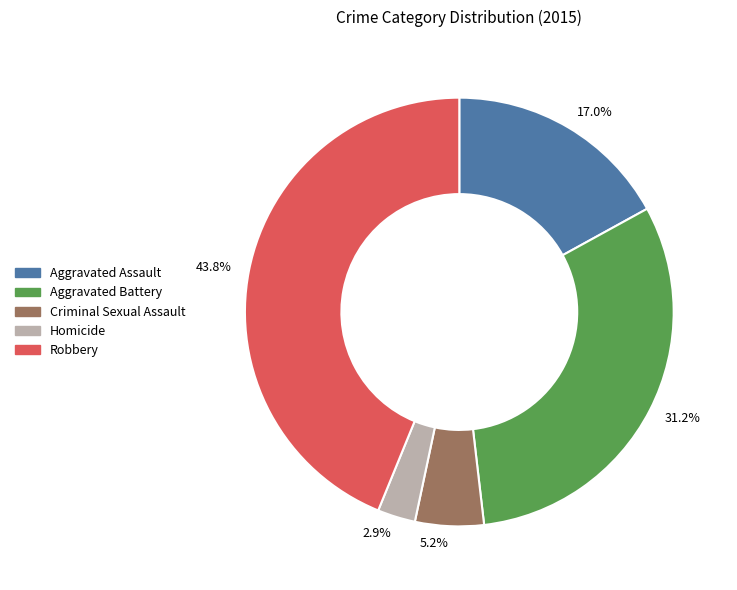

Rank the categories by value from lowest to highest.

Homicide, Criminal Sexual Assault, Aggravated Assault, Aggravated Battery, Robbery